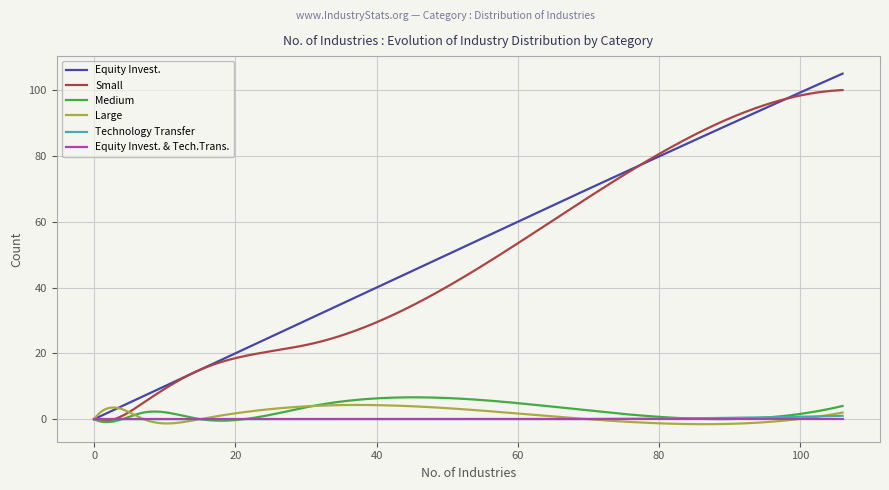

What is the maximum value for Small?

100.0